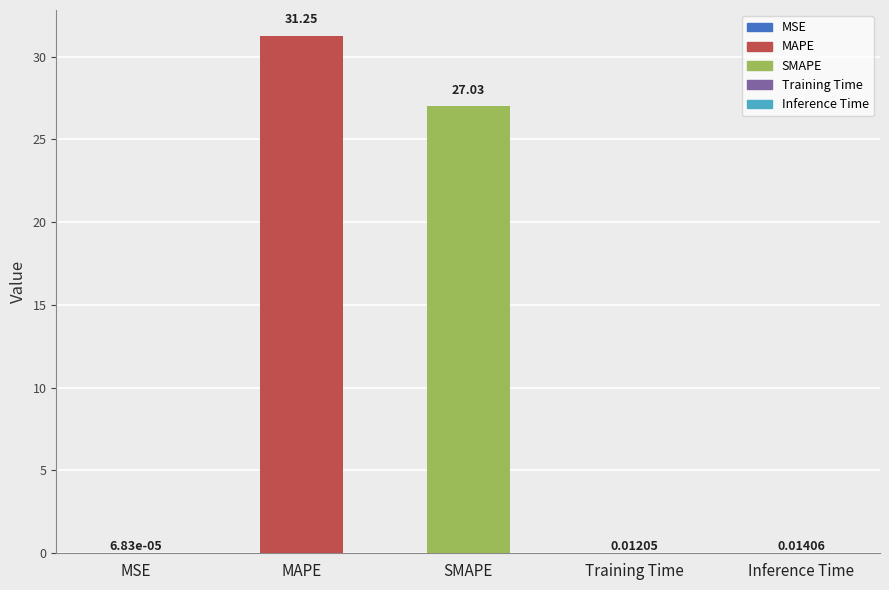

Is it true that the value at MSE is 0.0?

True